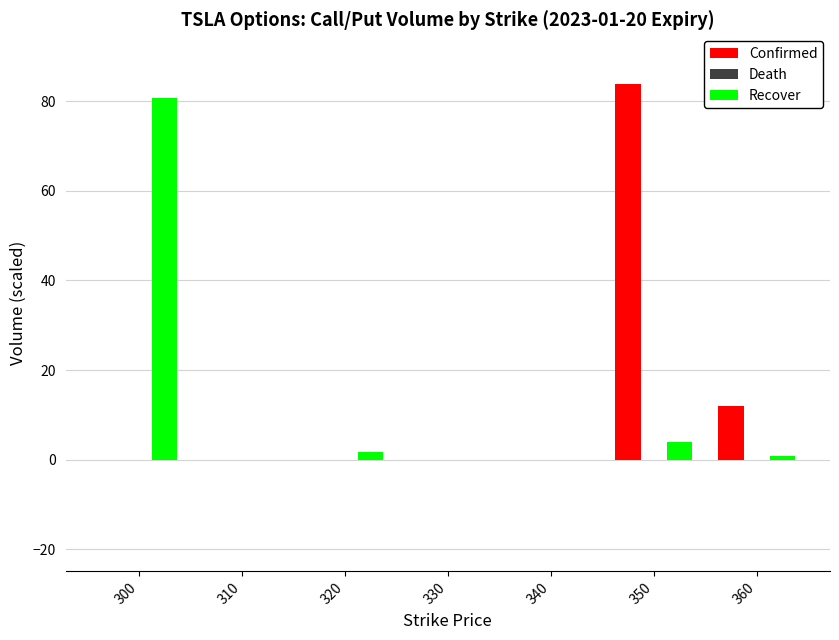

At which category is the sum across all series the highest?

350